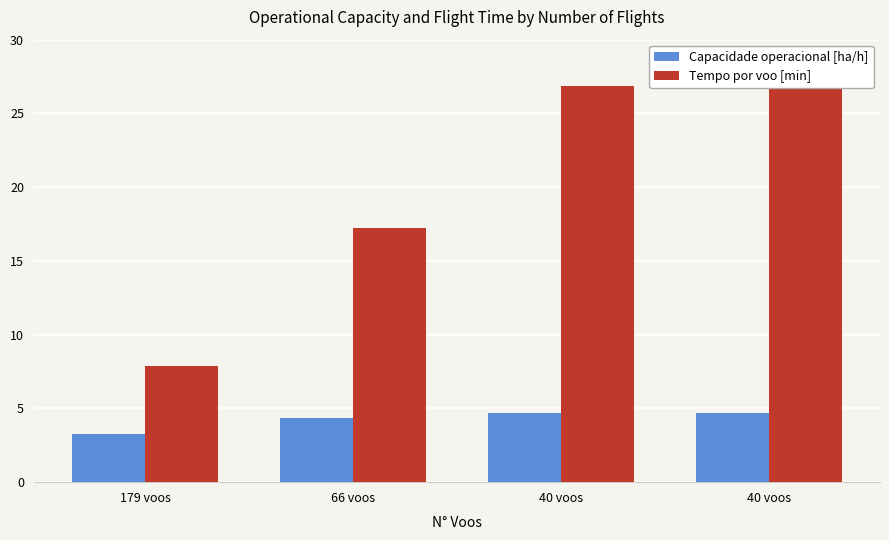

Which label corresponds to the largest value in the chart?

40 voos